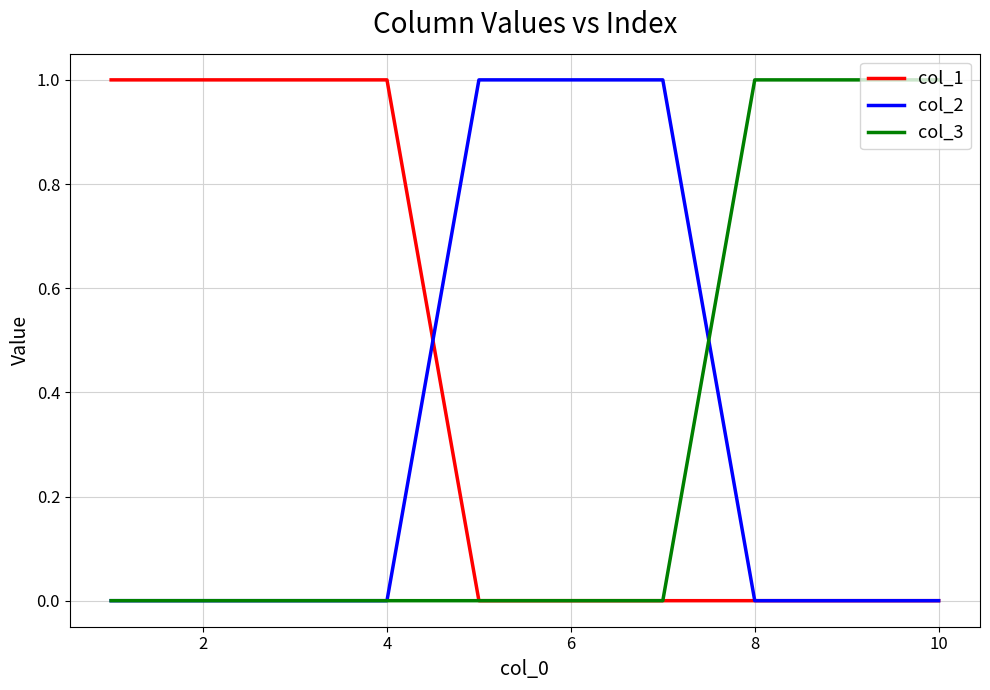

Count the col_3 values in the range 0 to 1.

10